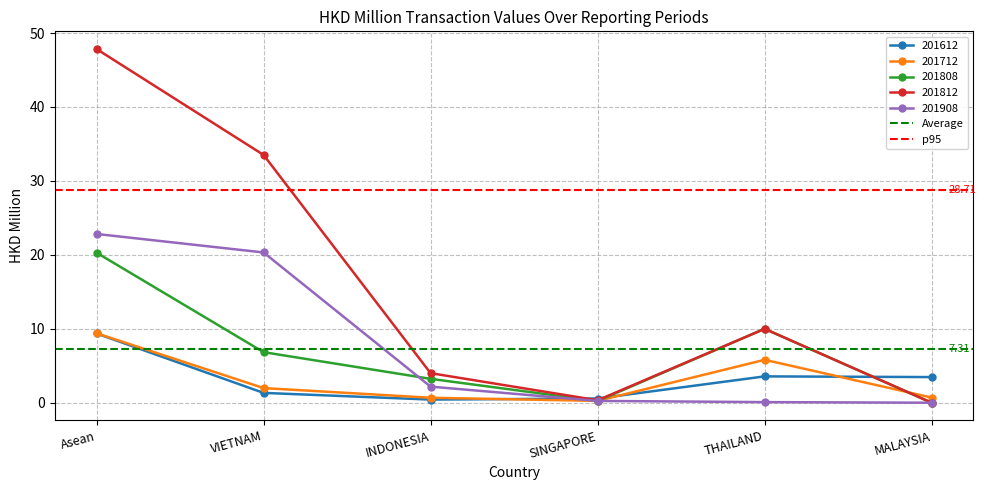

True or false: p95 has a value of 48.5 at Asean.

False